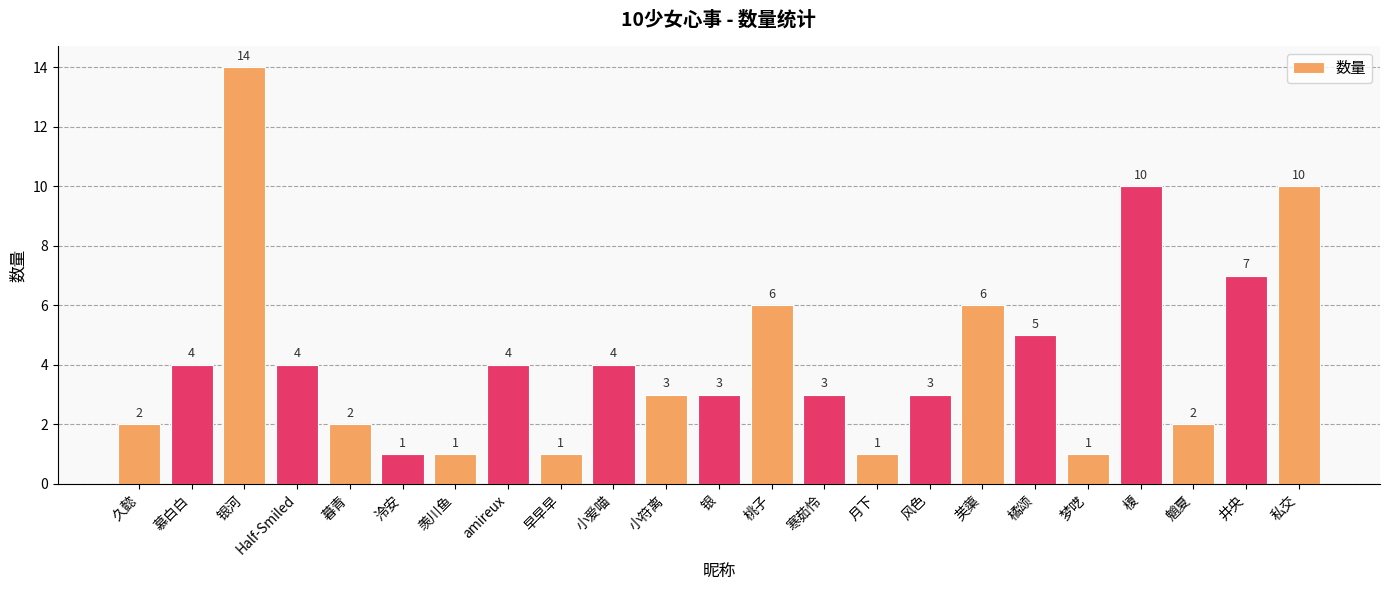

What is the ratio of the value at 芙蕖 to the value at 月下?

6.0